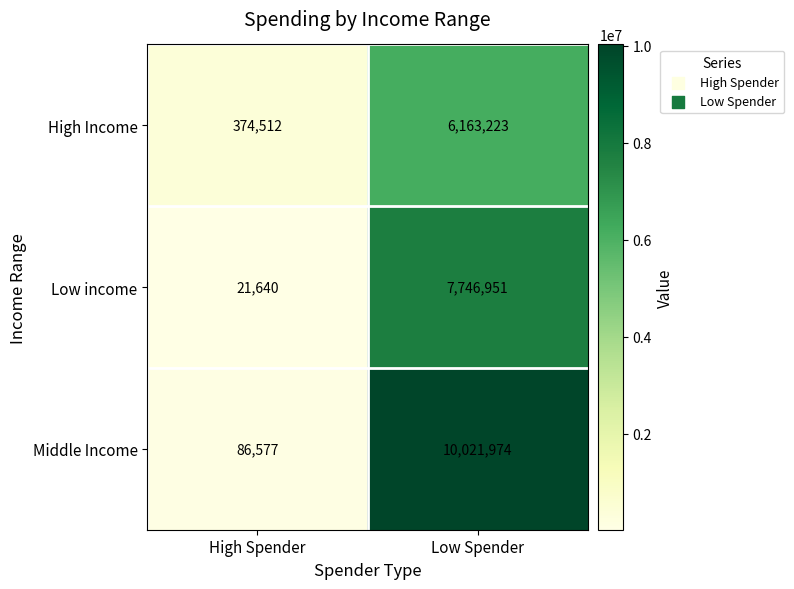

At how many categories does at least one series exceed 7662546?

1